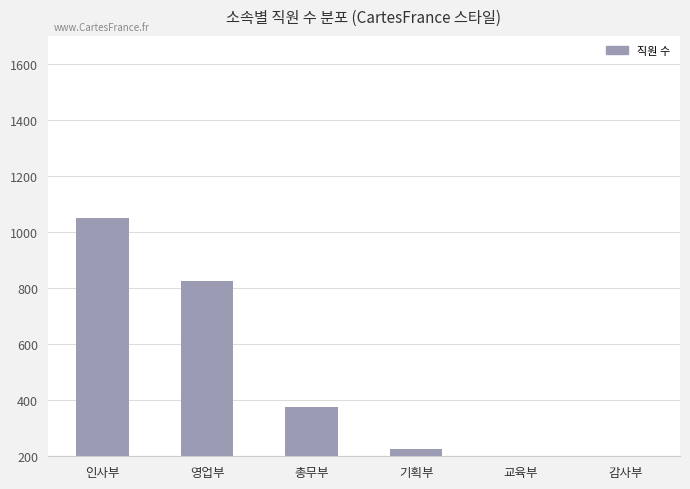

True or false: the data shows 375 at 총무부.

True